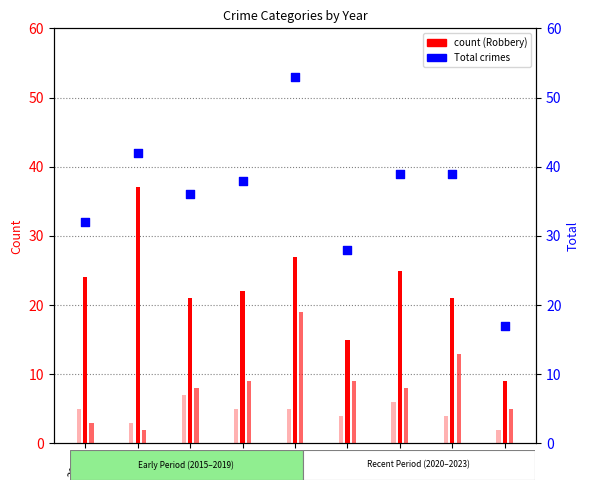

Approximately how many times larger is the value at 2019 compared to 2017?

1.5